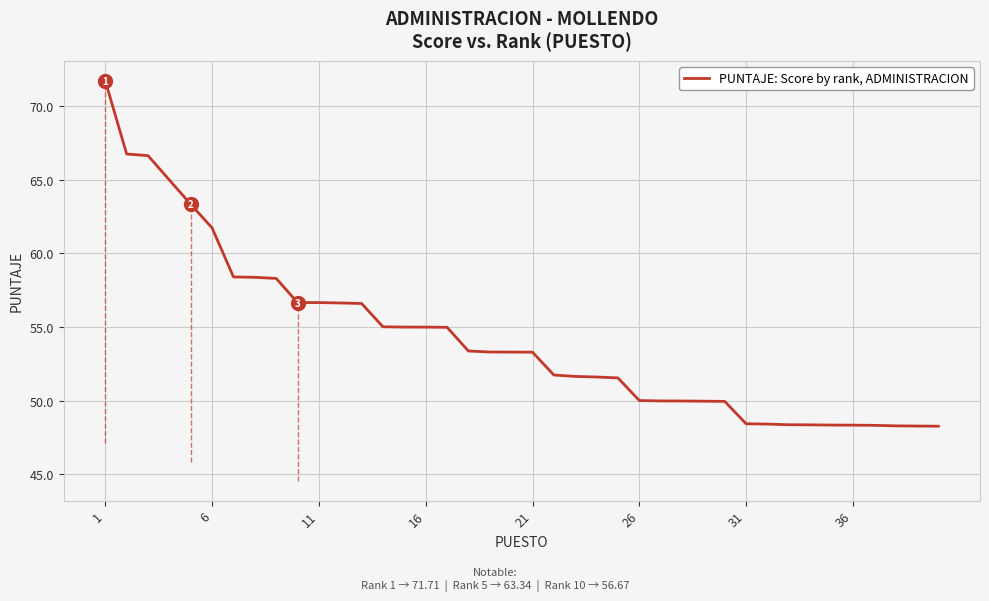

What is the minimum value shown in the chart?

48.3